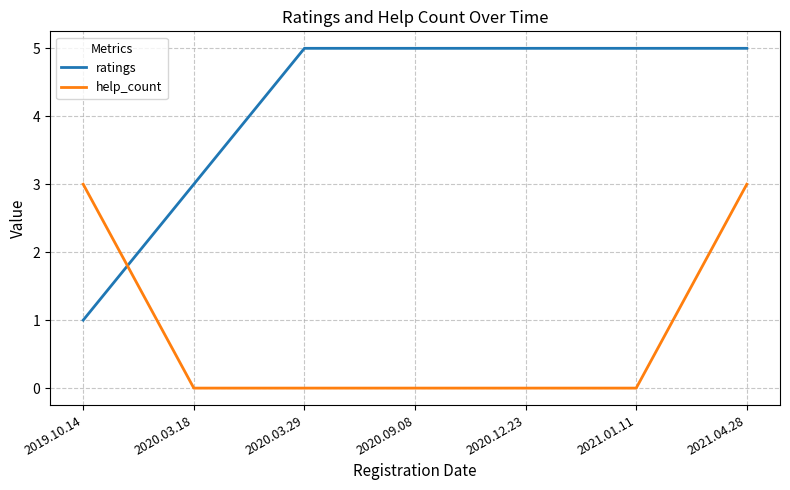

Reading left to right, extract all data points from this chart.

ratings: 1	3	5	5	5	5	5
help_count: 3	0	0	0	0	0	3